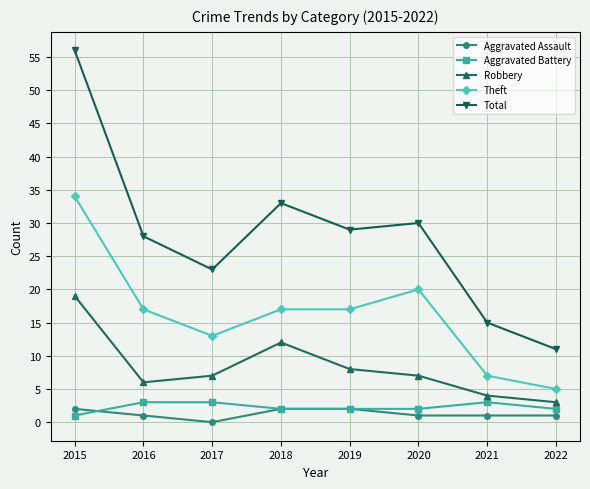

At which category does the chart reach its peak across all series?

2015